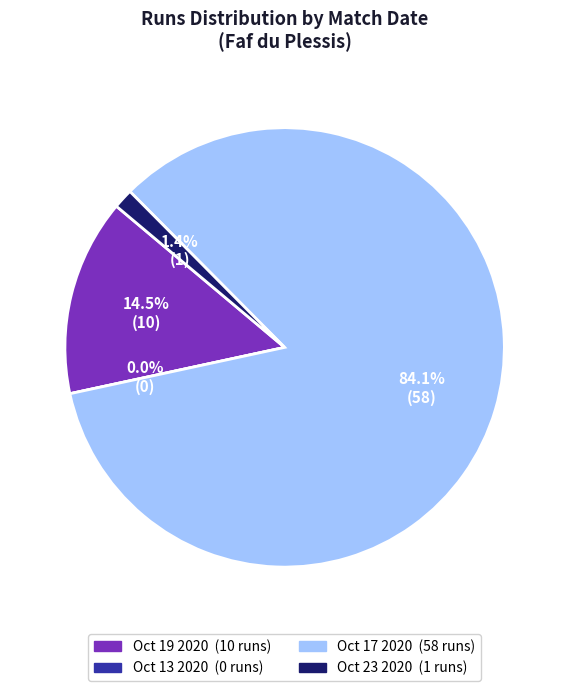

What percentage is the Oct 19 2020 slice, to the nearest percent?

14%